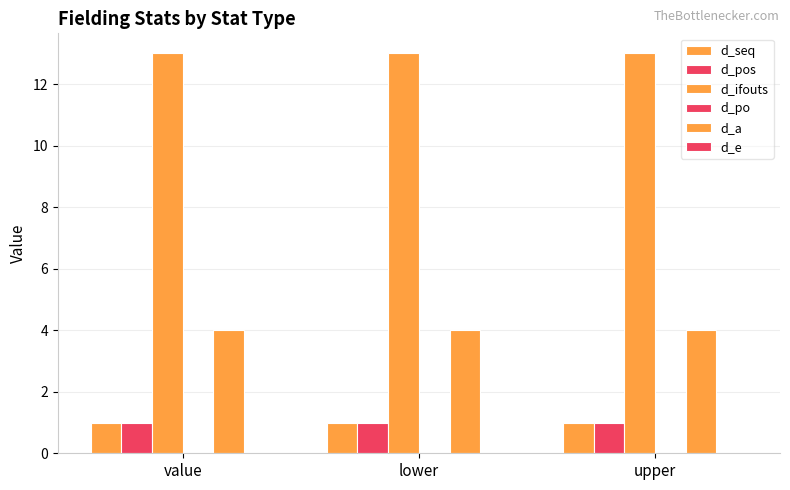

How many bars are there in total?

12